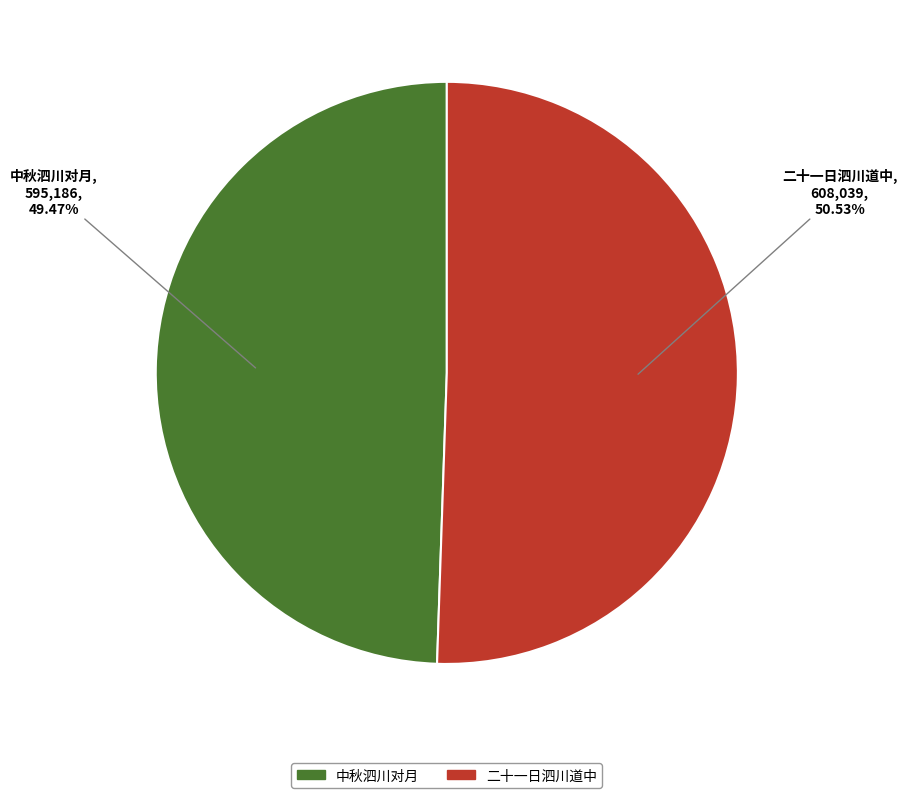

Rank the categories by value from highest to lowest.

二十一日泗川道中, 中秋泗川对月